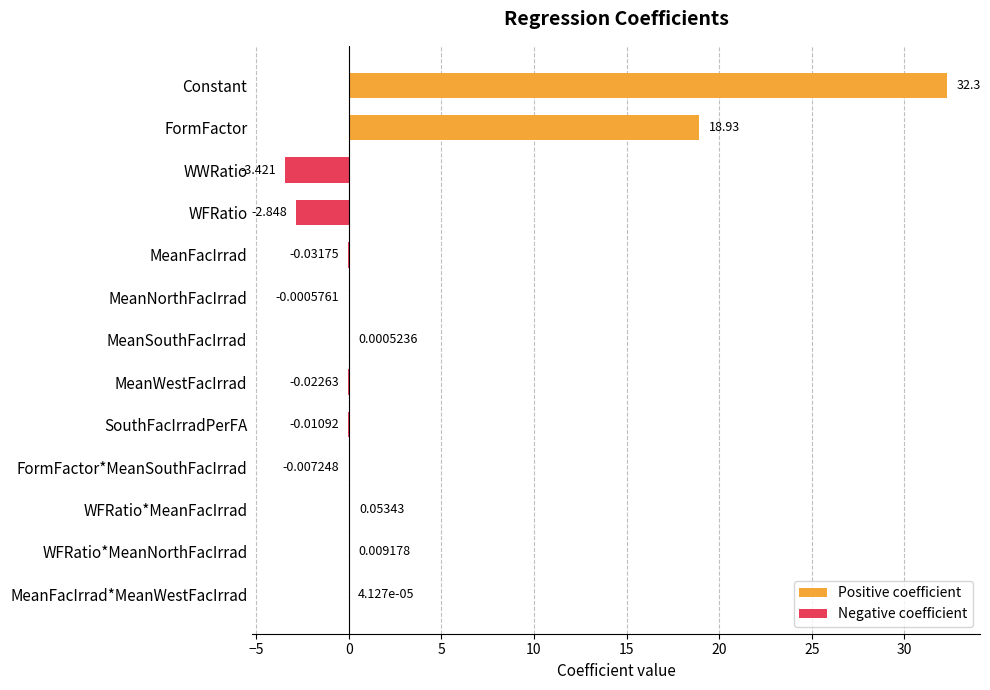

Is it true that Positive coefficient equals 0.0 at WFRatio*MeanNorthFacIrrad?

True